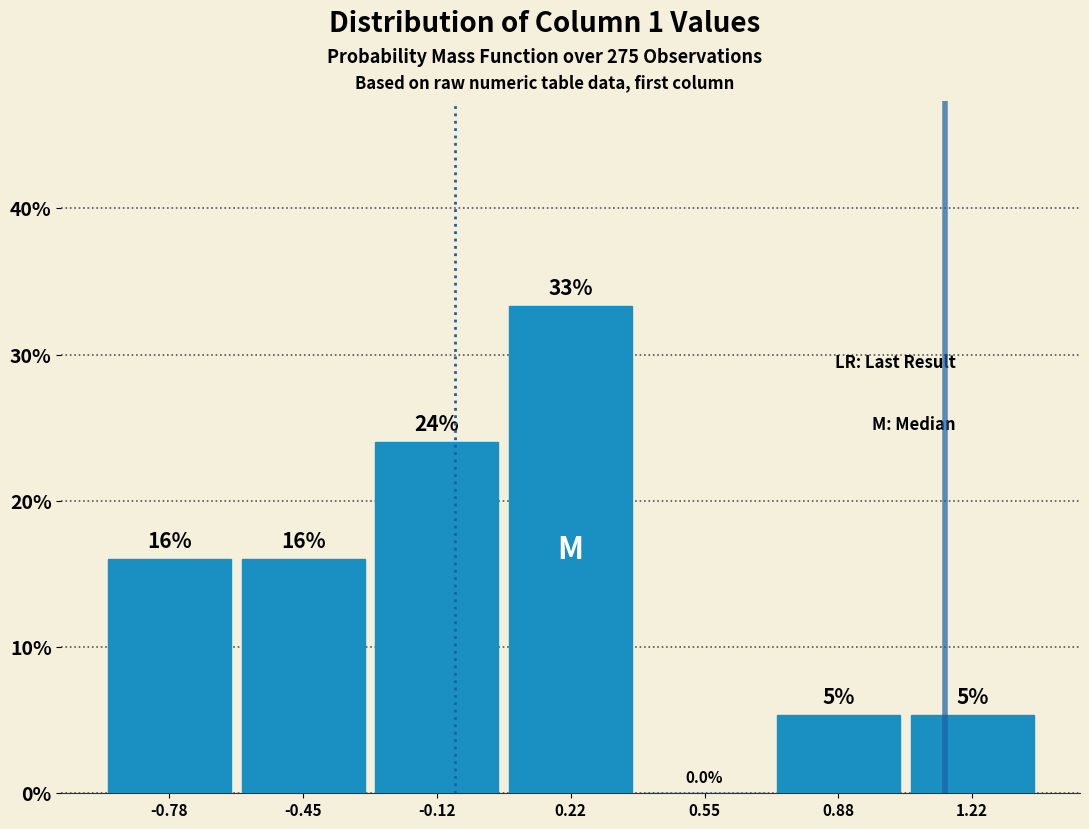

Which range on the x-axis has the tallest bar?

0.05 to 0.40